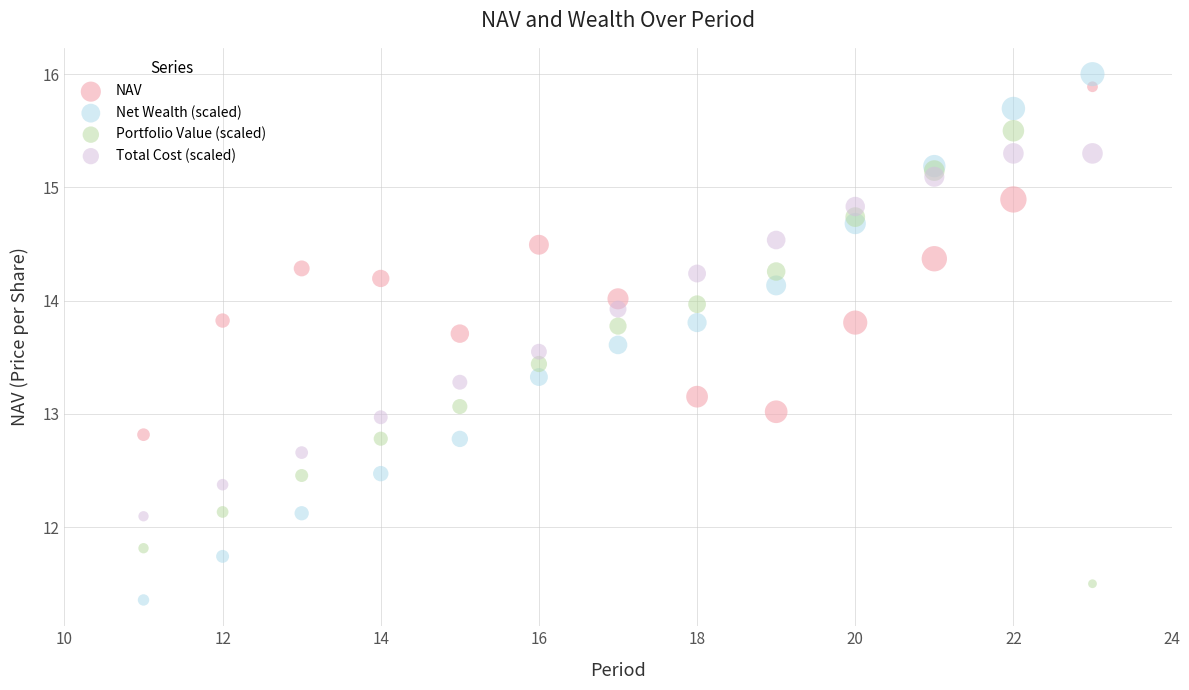

What is the X range (max minus min) for the scatter plot?

12.0